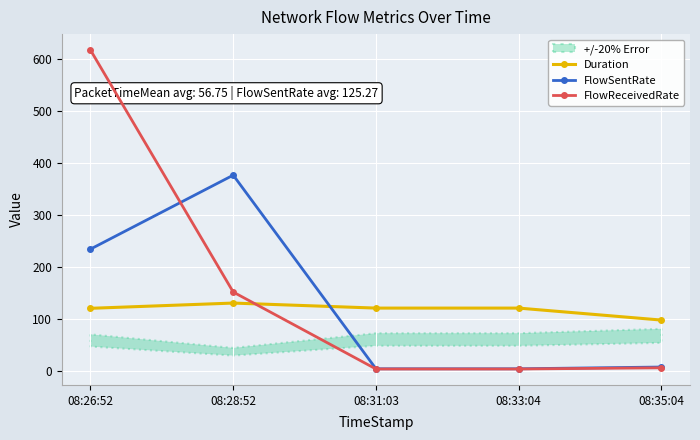

True or false: FlowReceivedRate has more than 2 points higher than both neighbors.

False